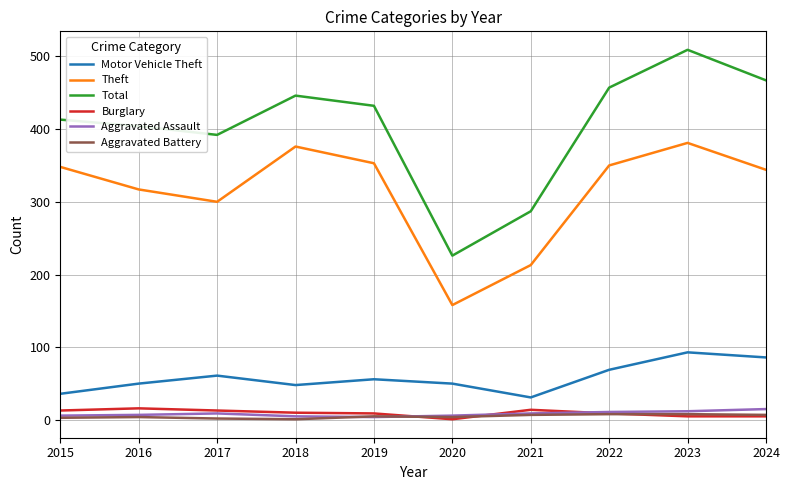

Is this an area chart (filled region under the line)?

No